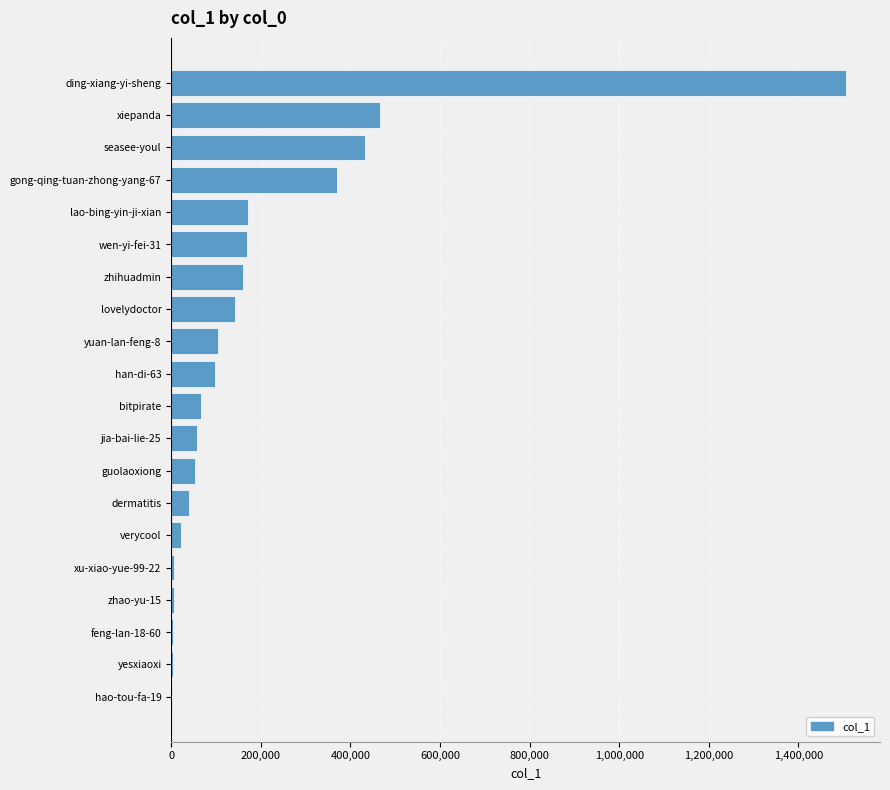

What is the sum of all values?

3879275